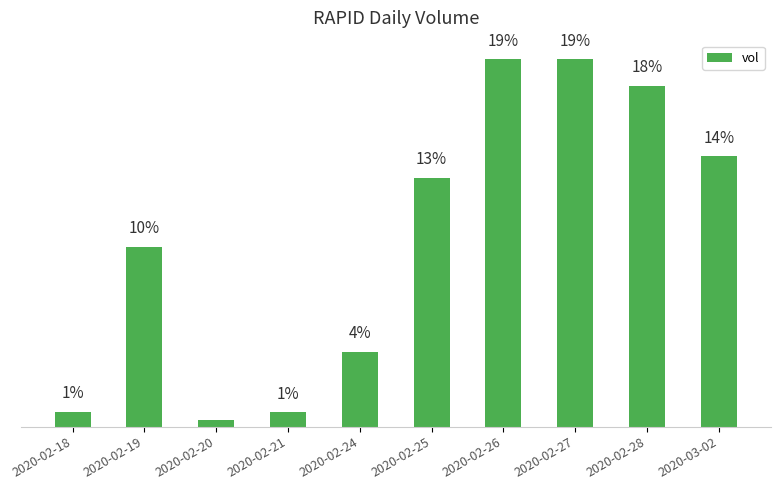

Are the bars horizontal?

No